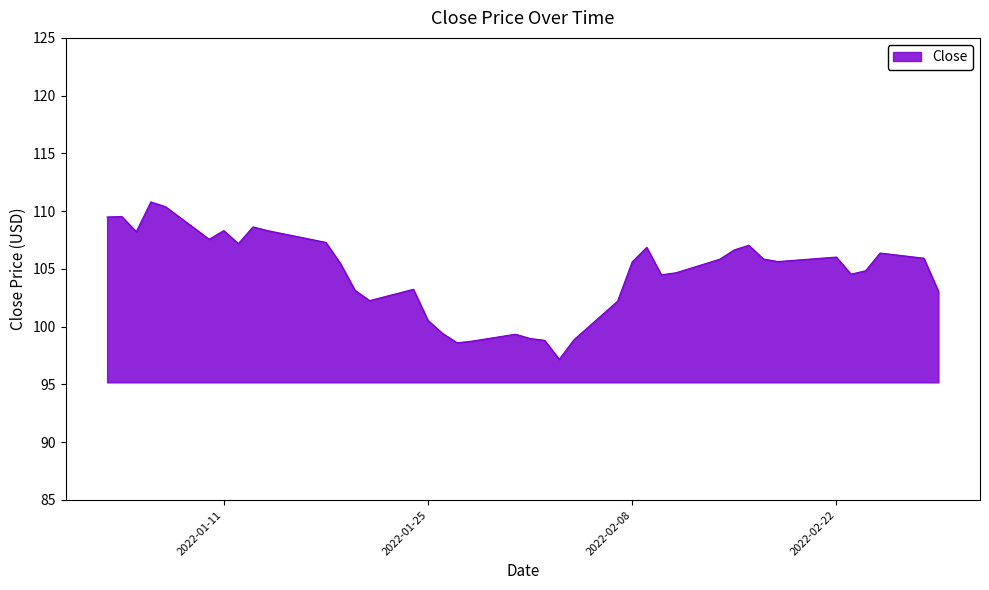

True or false: the data has more than 2 interior local peaks.

True